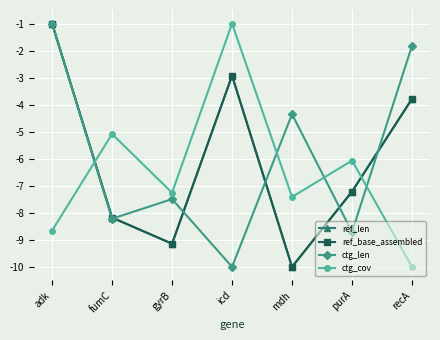

Which series ends up on top after the final intersection of ref_len and ctg_cov?

ref_len